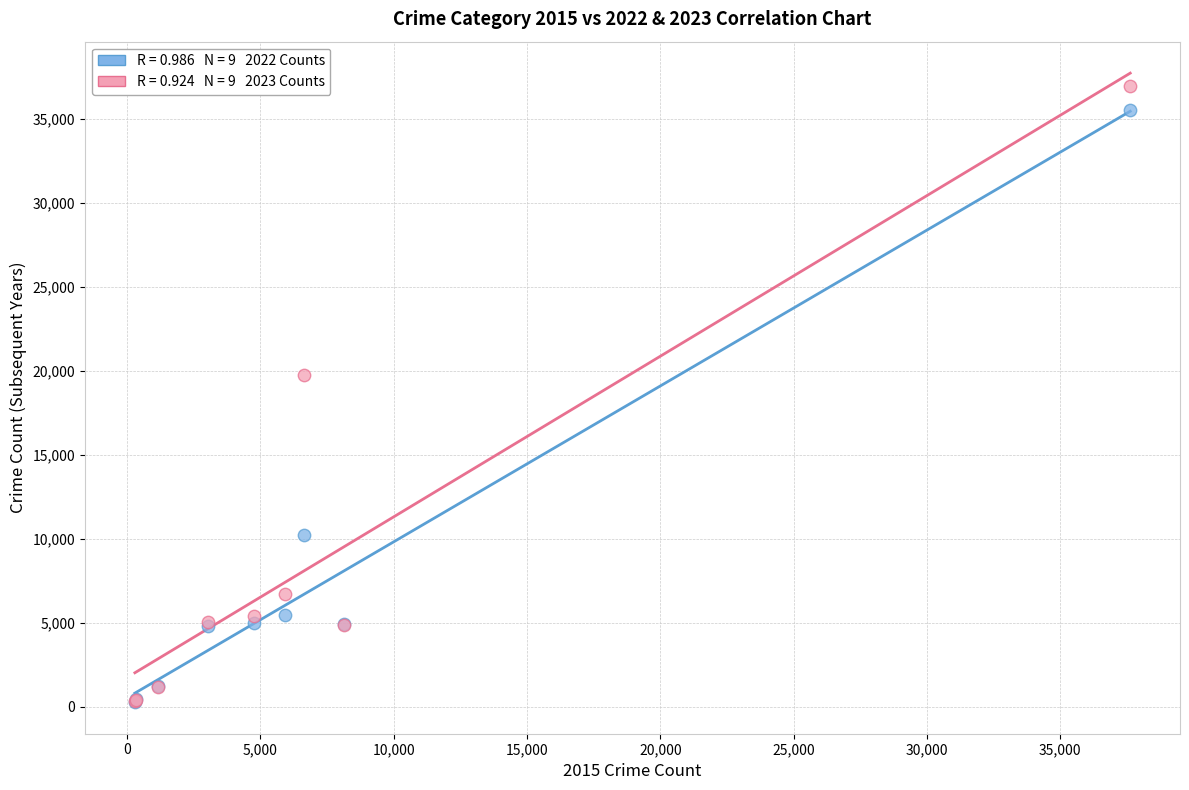

Across all series, what Y value is closest to 18614?

19755